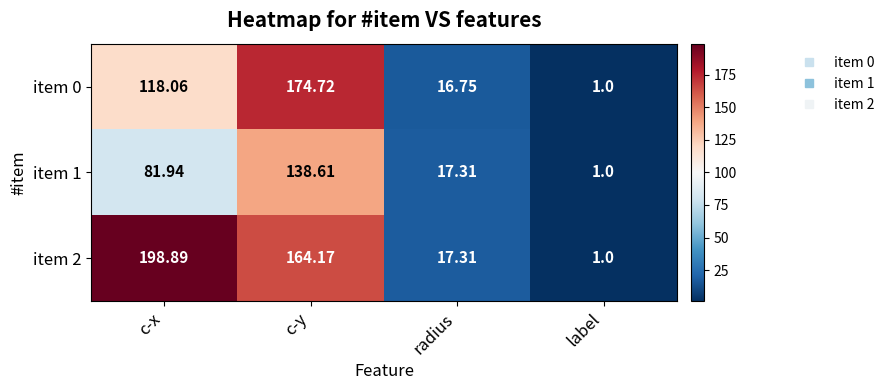

At which label does item 2 reach its minimum?

label